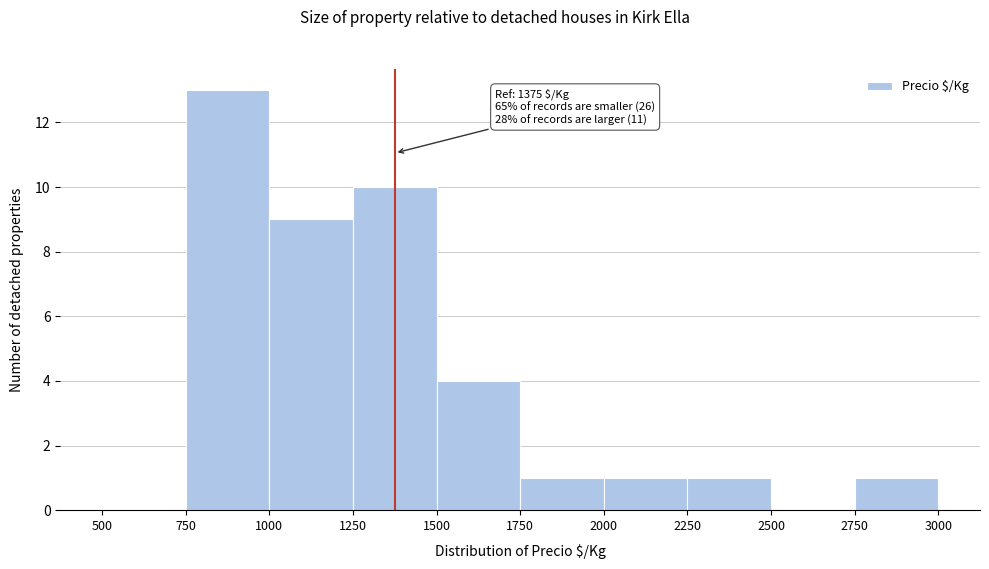

Over which range of the x-axis is the bar tallest?

750 to 1000